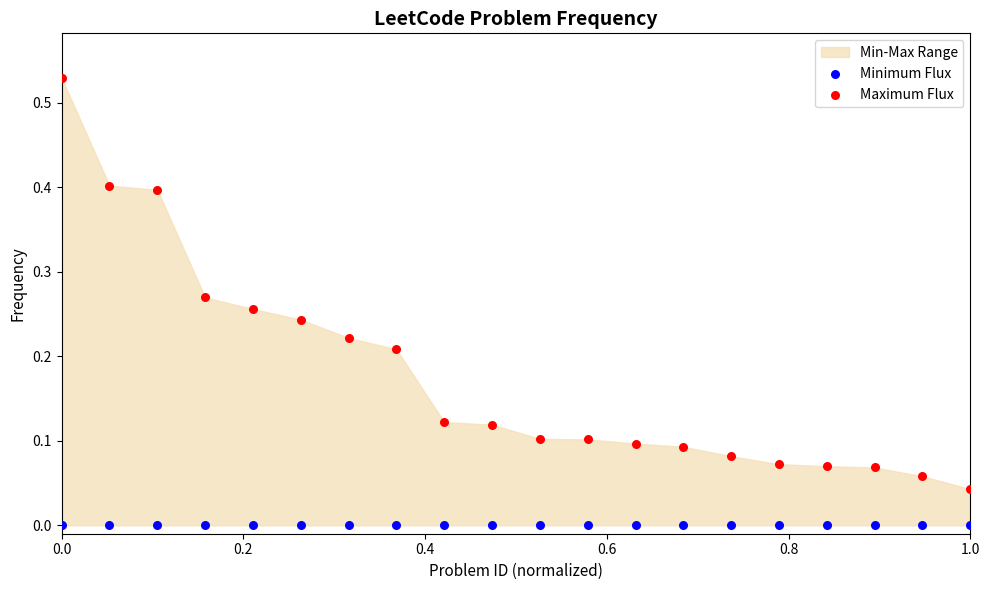

Which series reaches the minimum Y coordinate?

Minimum Flux